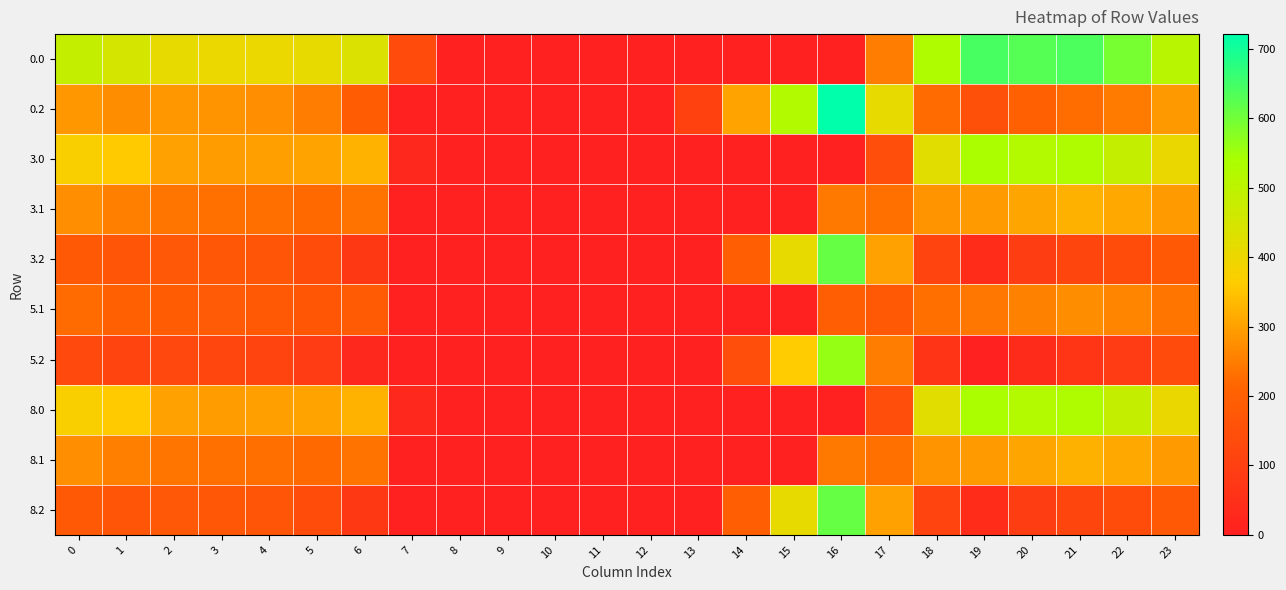

At how many categories does at least one series exceed 665?

1